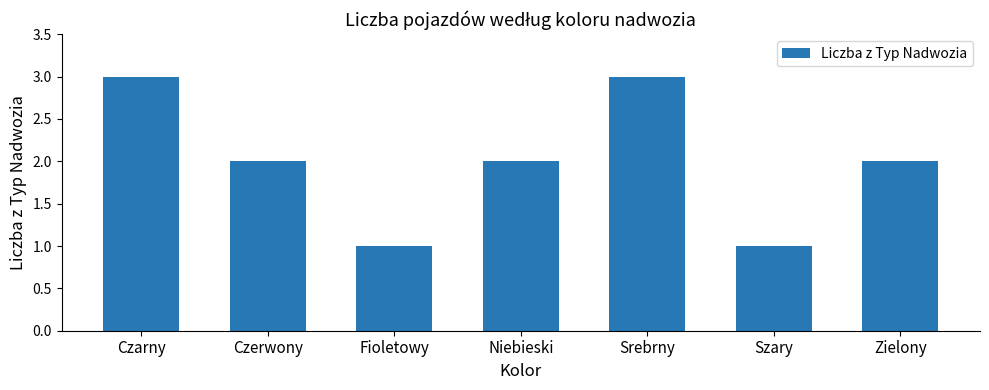

Reading left to right, extract all data points from this chart.

Czarny=3	Czerwony=2	Fioletowy=1	Niebieski=2	Srebrny=3	Szary=1	Zielony=2